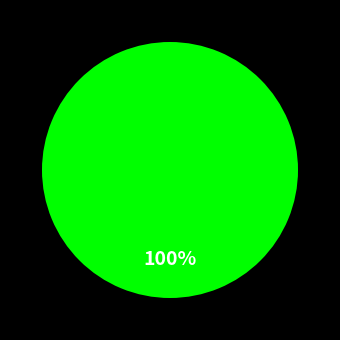

Is there a majority slice in this chart?

Yes